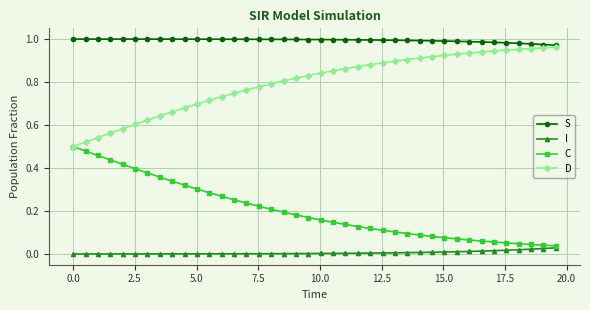

Rank the series by their maximum value, from highest to lowest.

S, D, C, I